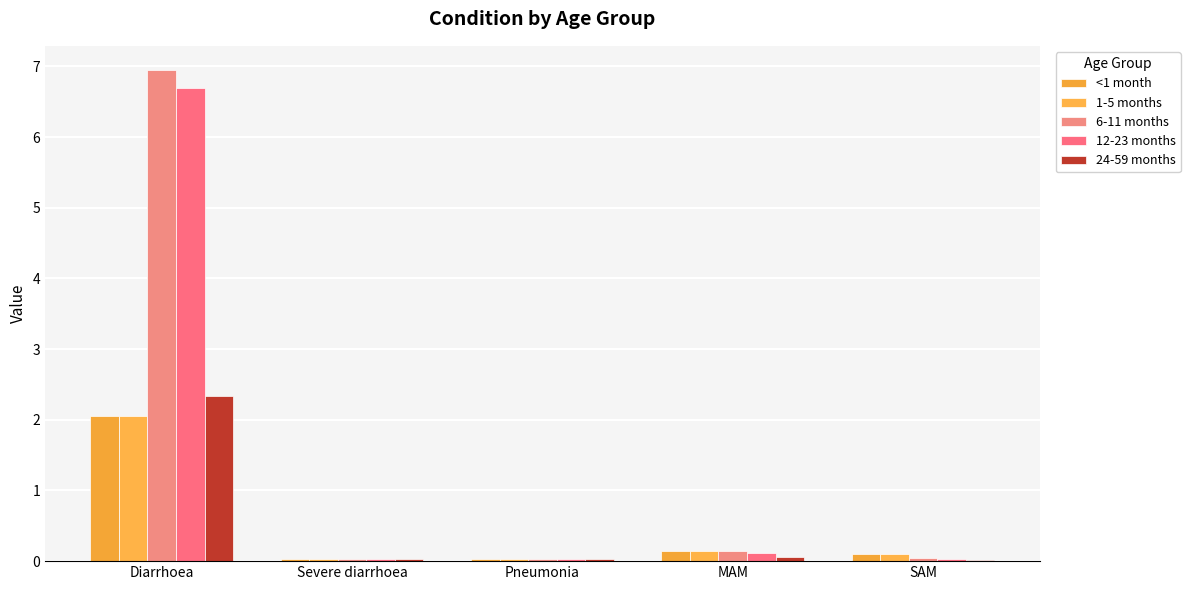

Which series has the largest range (max minus min)?

6-11 months